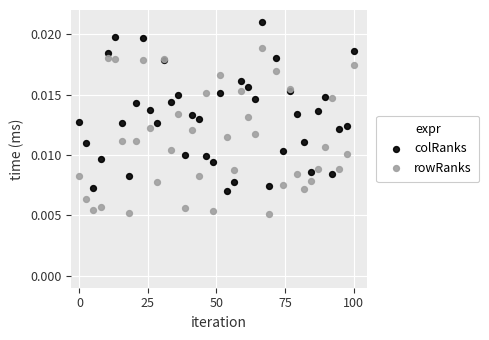

Which series reaches the minimum Y coordinate?

rowRanks